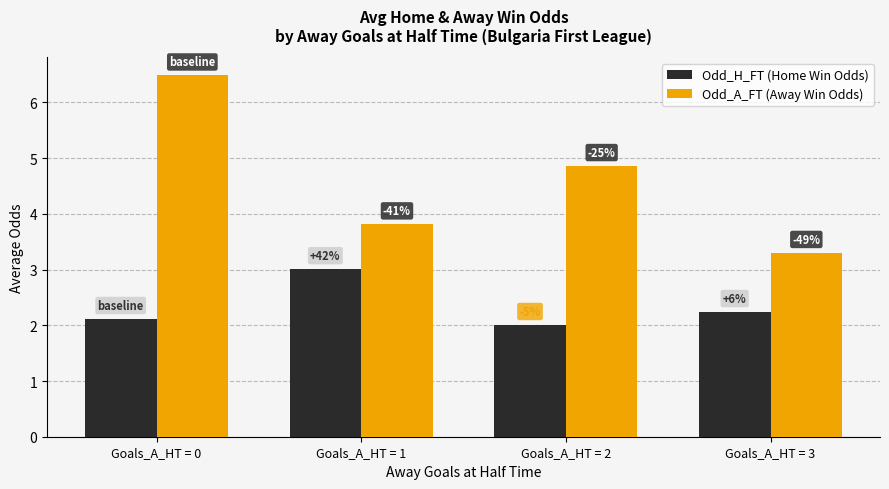

What are all the series names shown in the legend?

Odd_H_FT (Home Win Odds), Odd_A_FT (Away Win Odds)